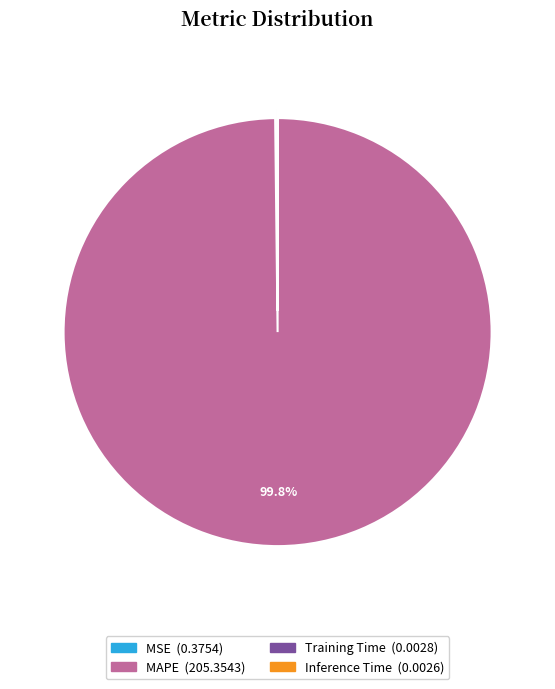

Which category has the biggest portion of the pie?

MAPE